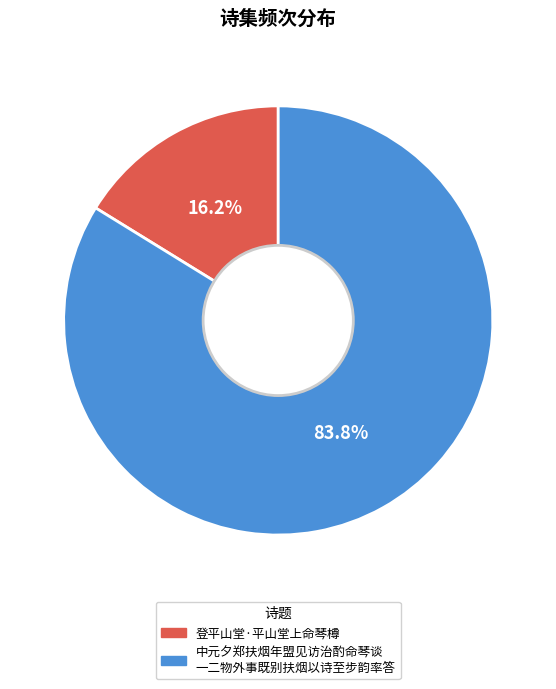

Is there a majority slice in this chart?

Yes